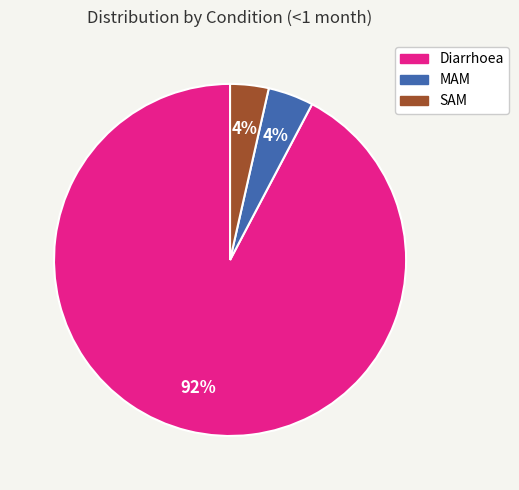

To the nearest percent, what is the combined percentage of Diarrhoea and SAM?

96%